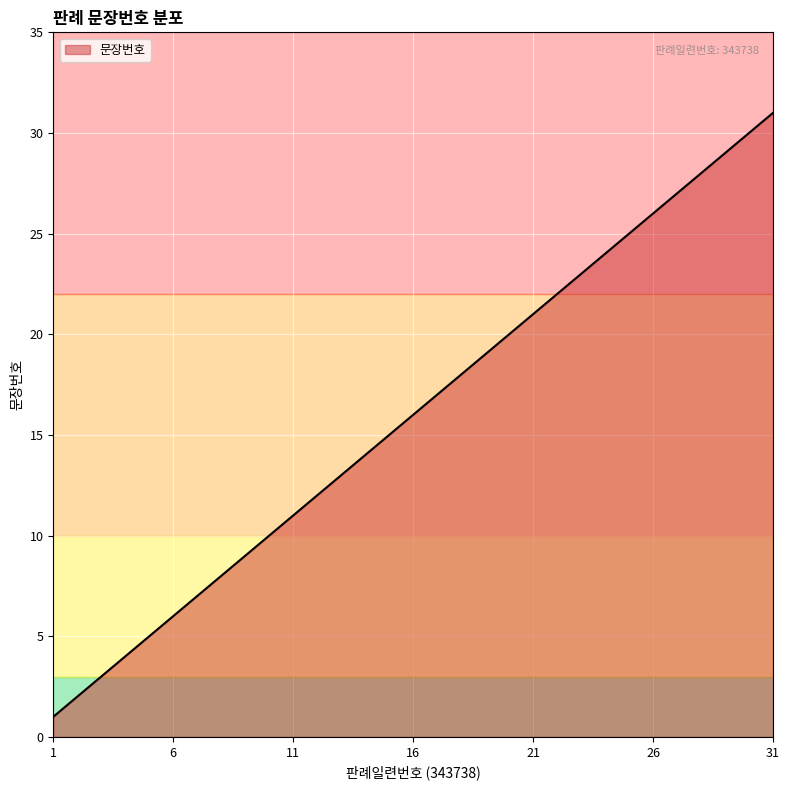

What is the maximum value shown in the chart?

31